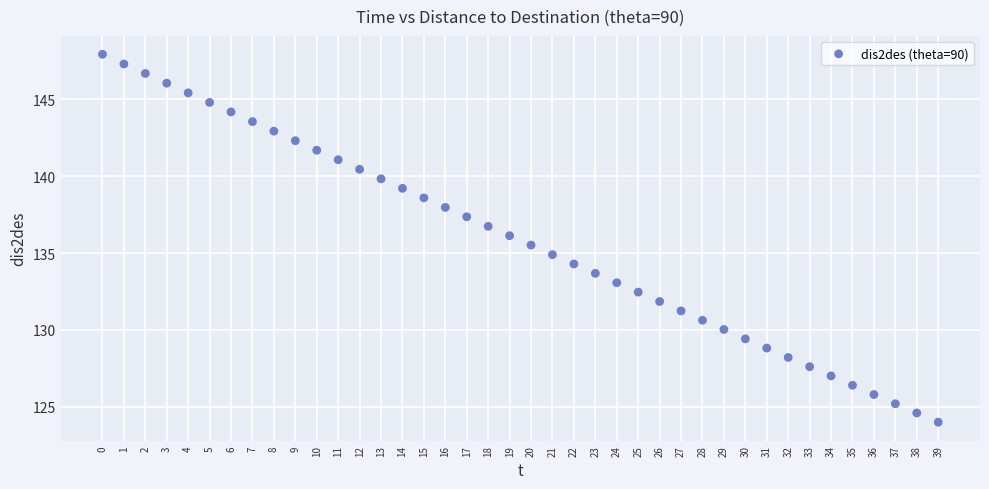

What is the range of Y values (max minus min)?

23.9